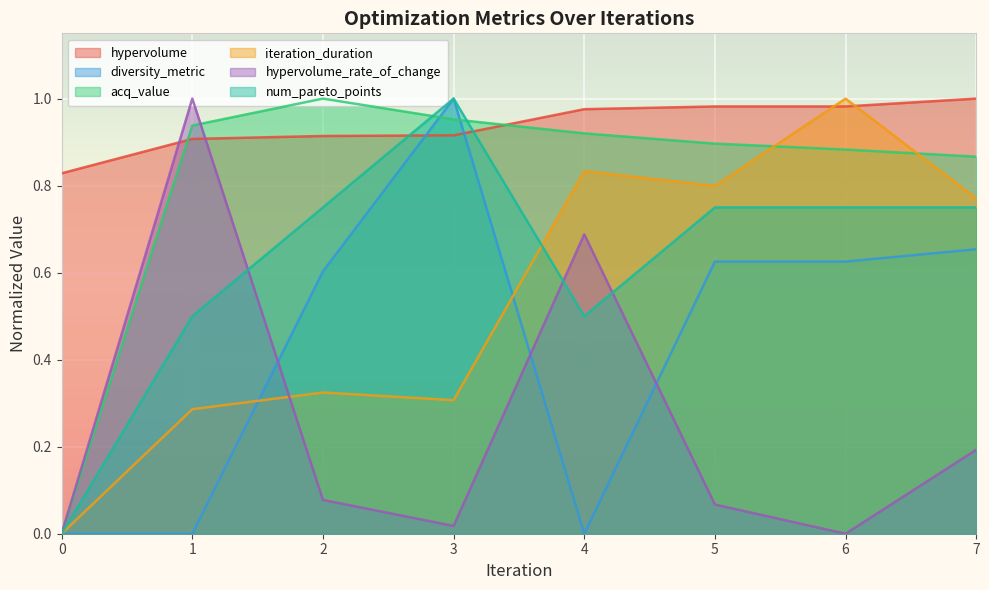

How many lines are shown in the chart?

6